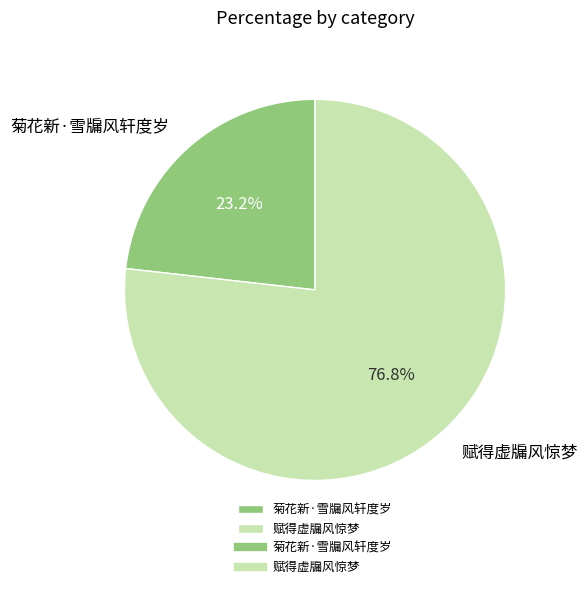

To the nearest percent, what is the average slice percentage?

50%